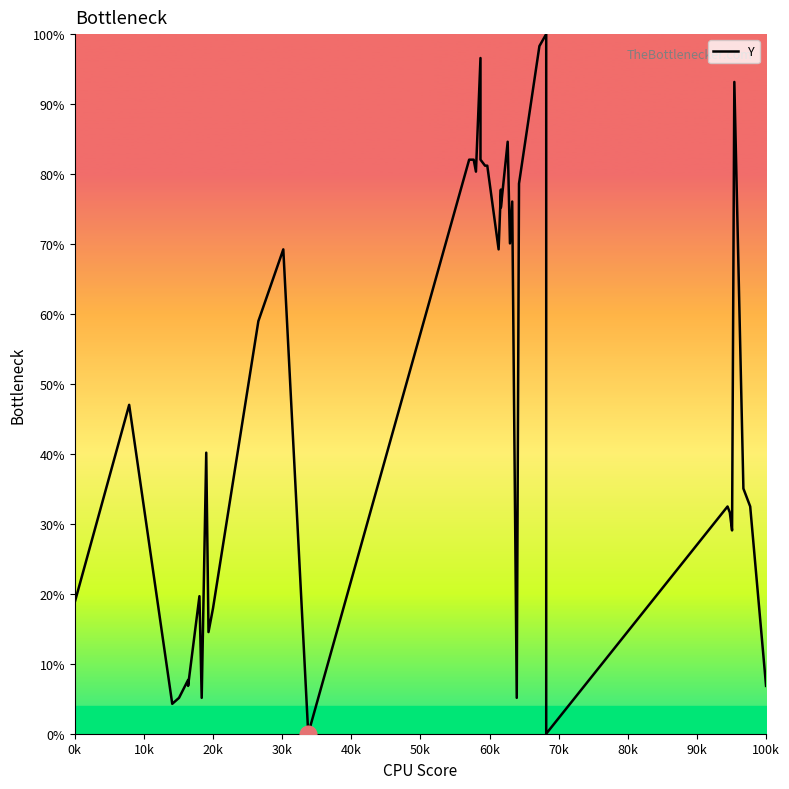

How many interior local peaks (higher than both neighbors) does the data have?

12